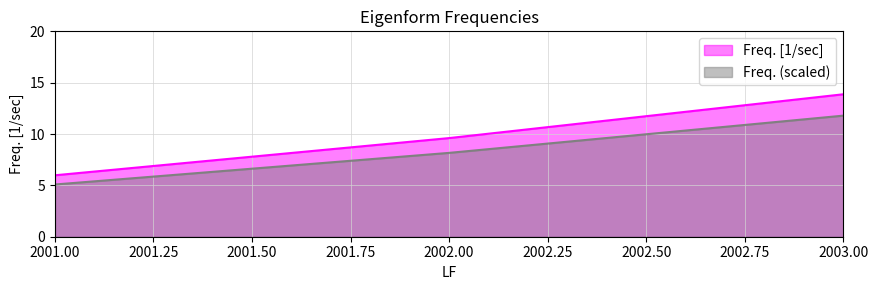

The chart shows a value of 8.2 at 2002. True or false?

True